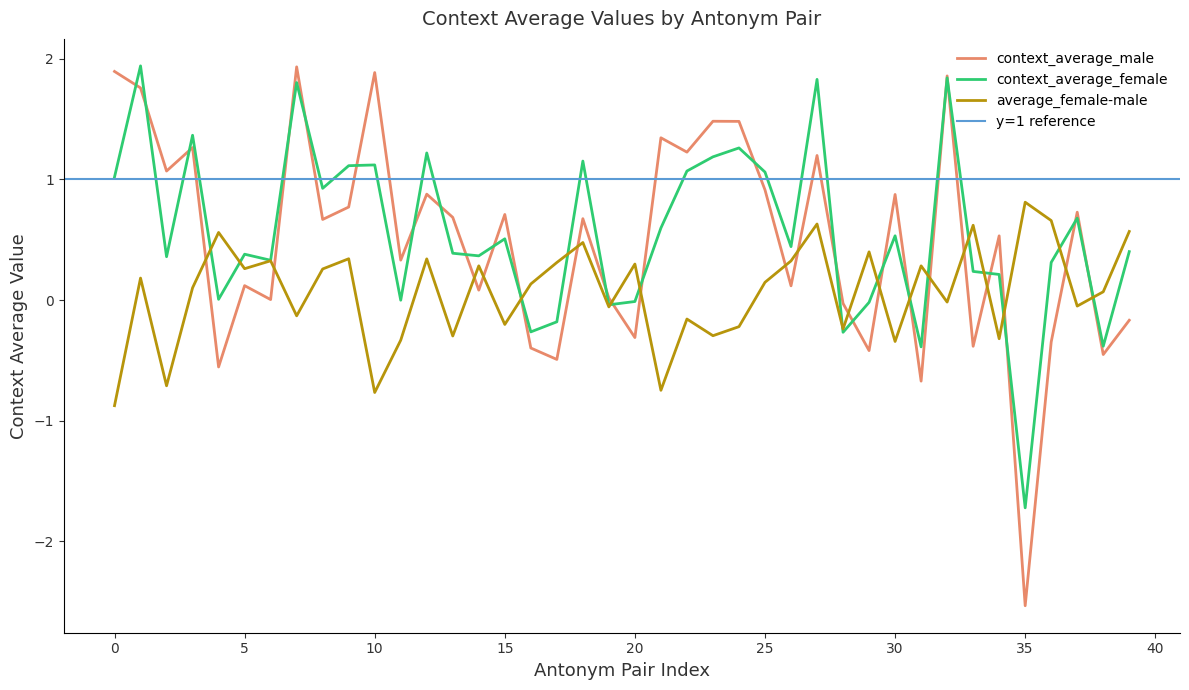

How many negative values does the average_female-male series have?

17